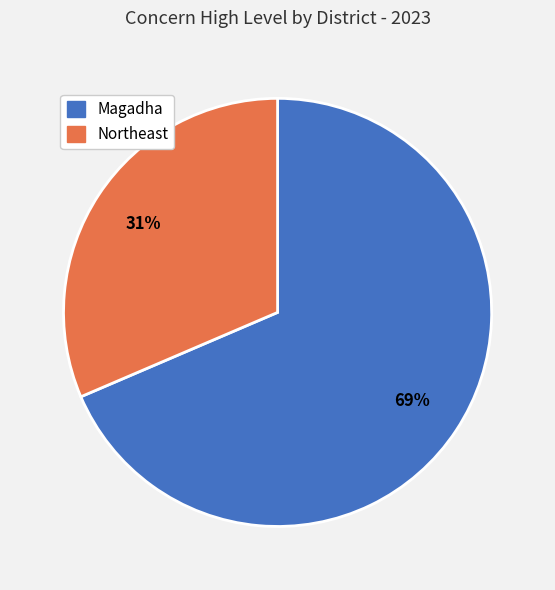

Rank the categories by value from highest to lowest.

Magadha, Northeast